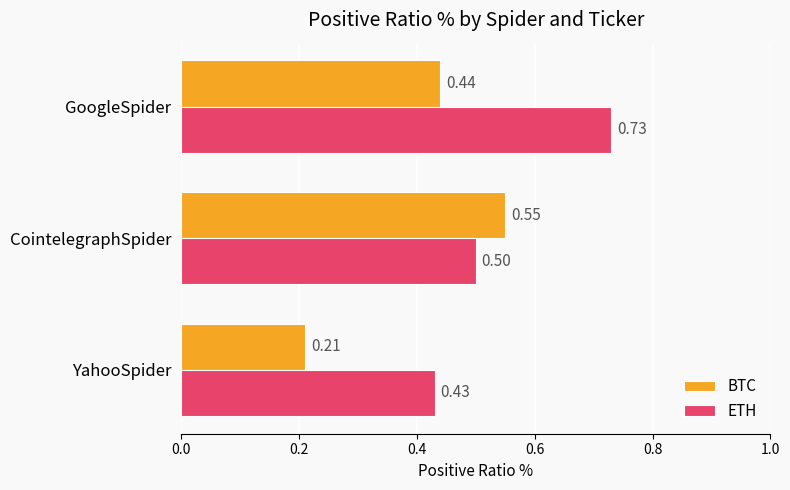

Which category has the lowest value in the ETH series?

YahooSpider